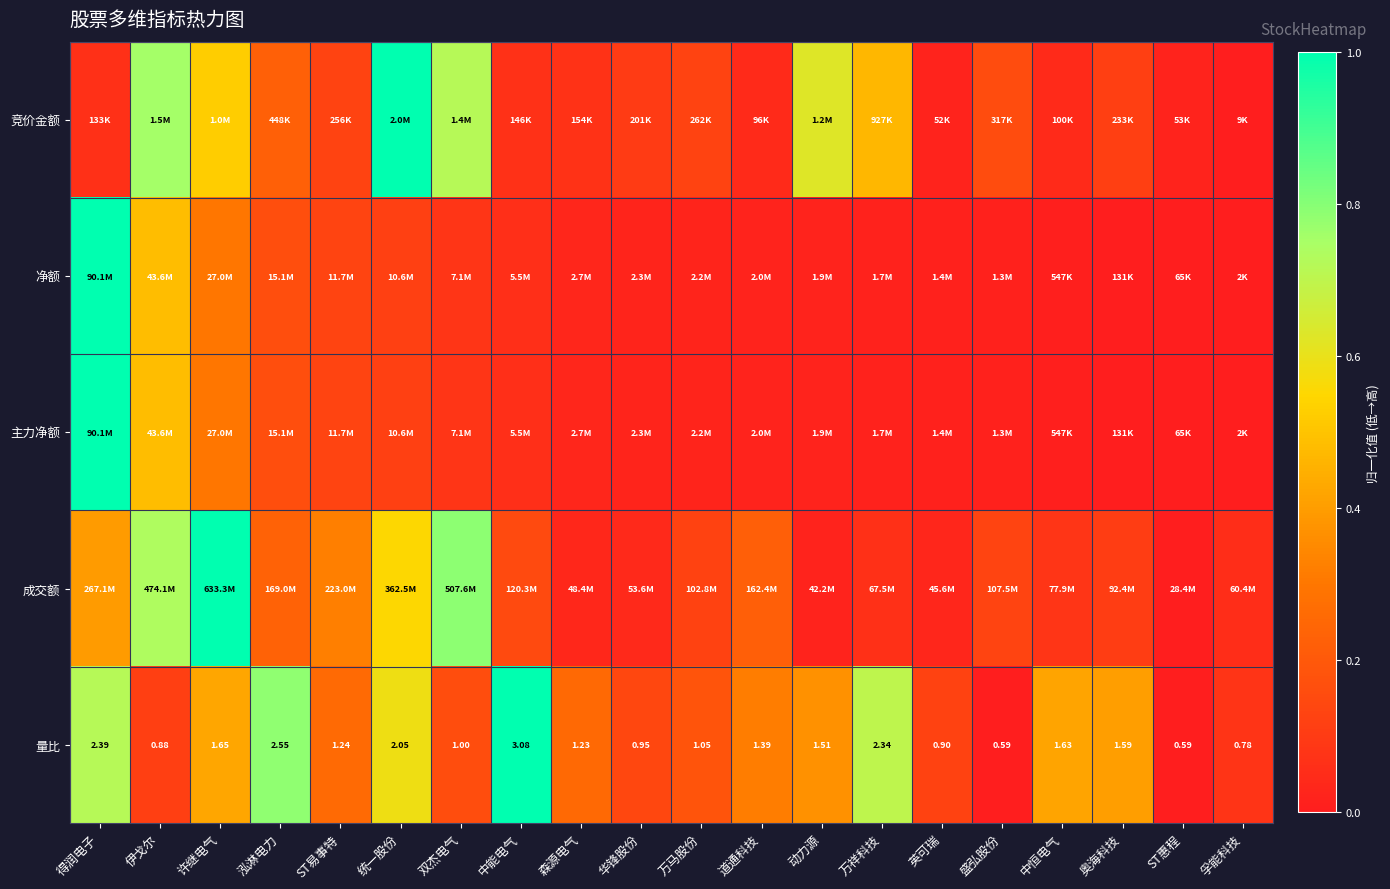

Count the number of categories in the chart.

20